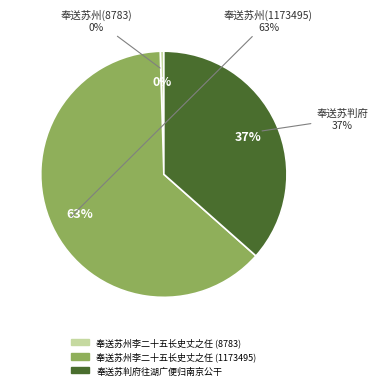

What percentage is NOT represented by 奉送苏判府往湖广便归南京公干?

63.5%